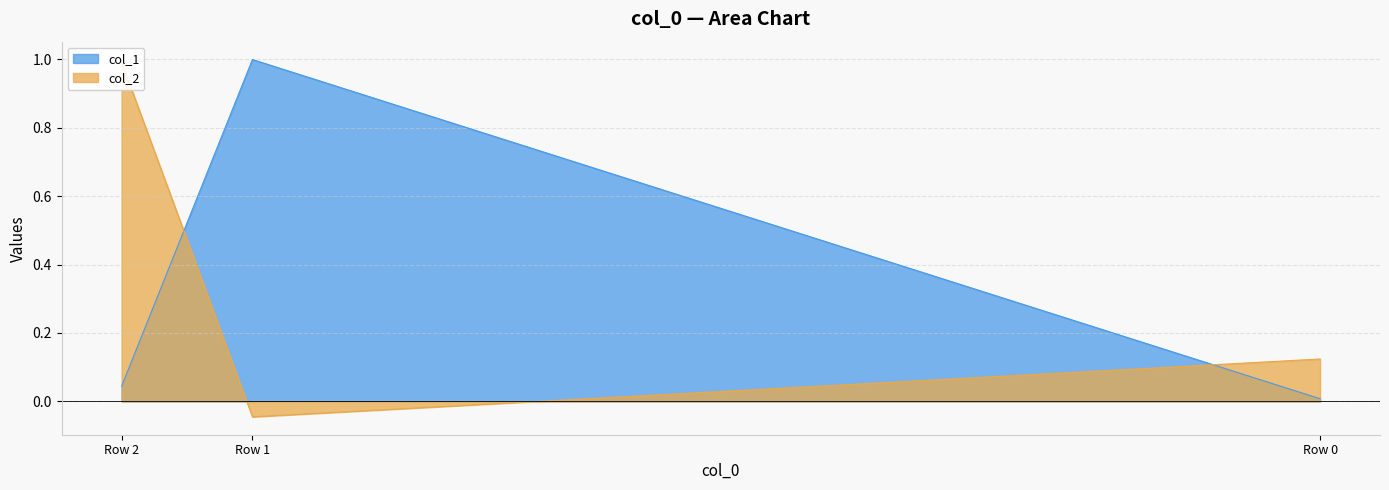

Between Row 1 and Row 2, which series saw the biggest shift?

col_2